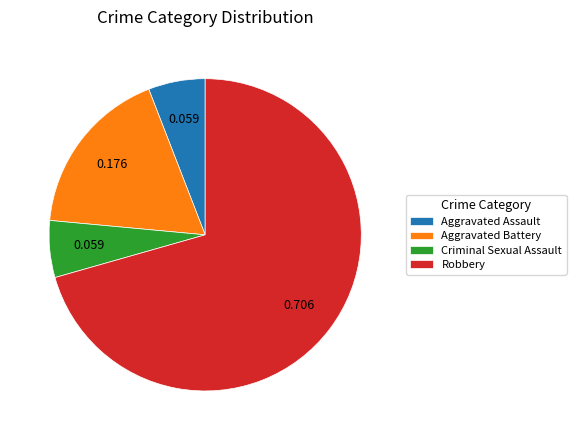

Which category has the biggest portion of the pie?

Robbery